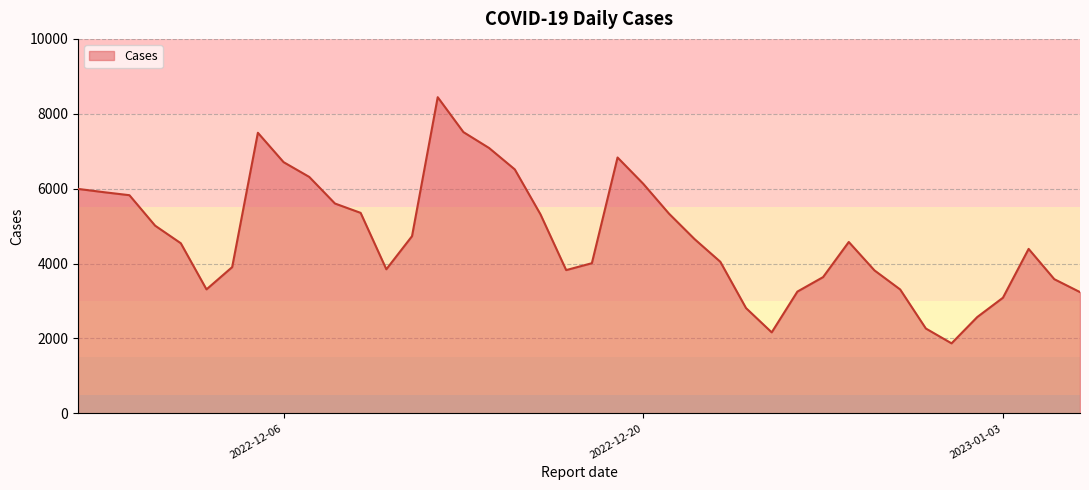

What is the minimum value shown in the chart?

1870